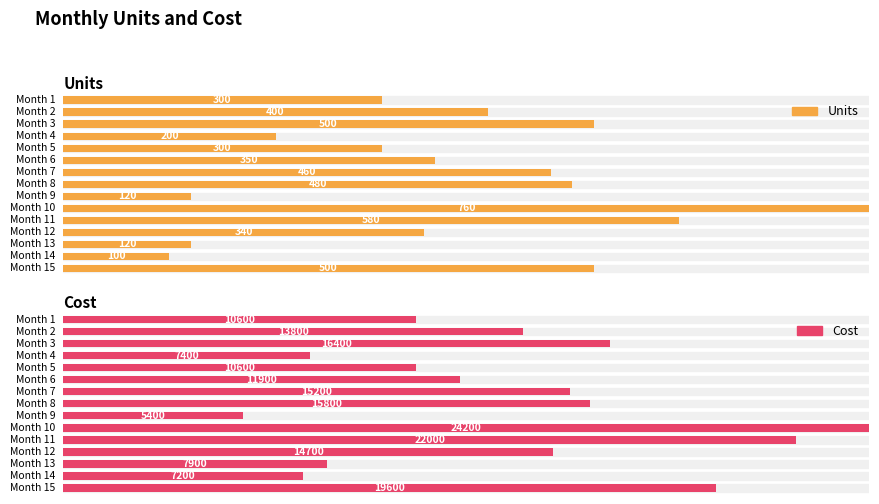

What are all the series names shown in the legend?

Units, Cost